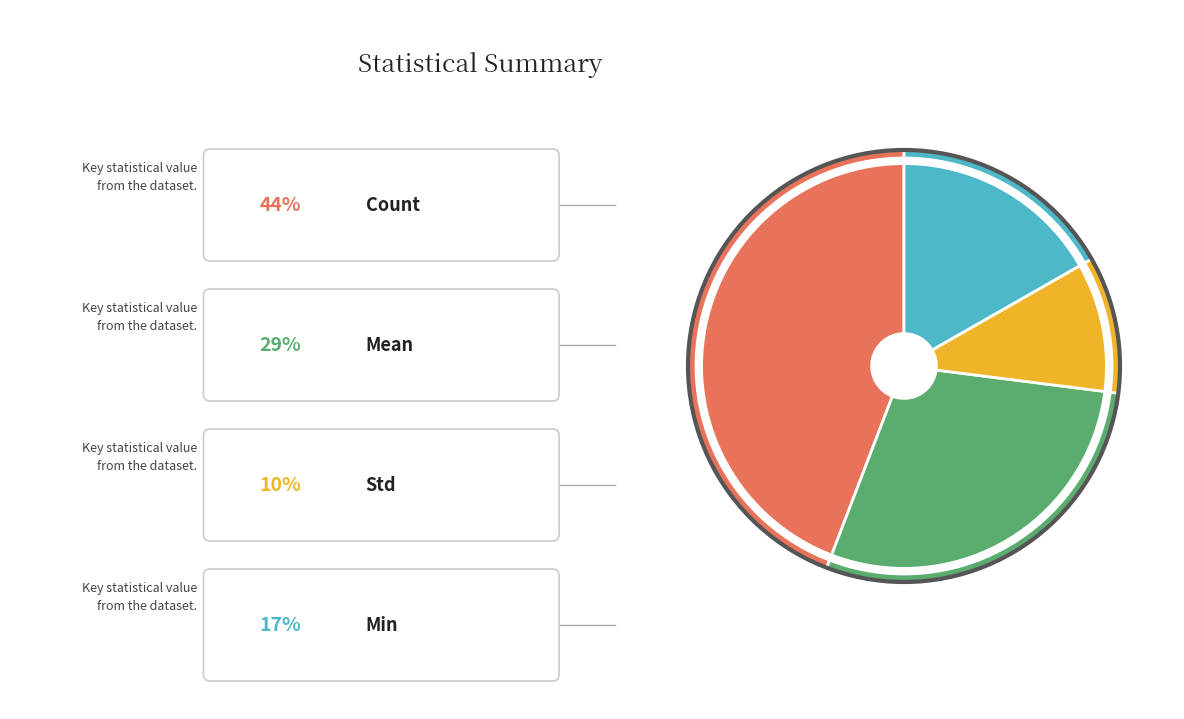

Is there a majority slice in this chart?

No